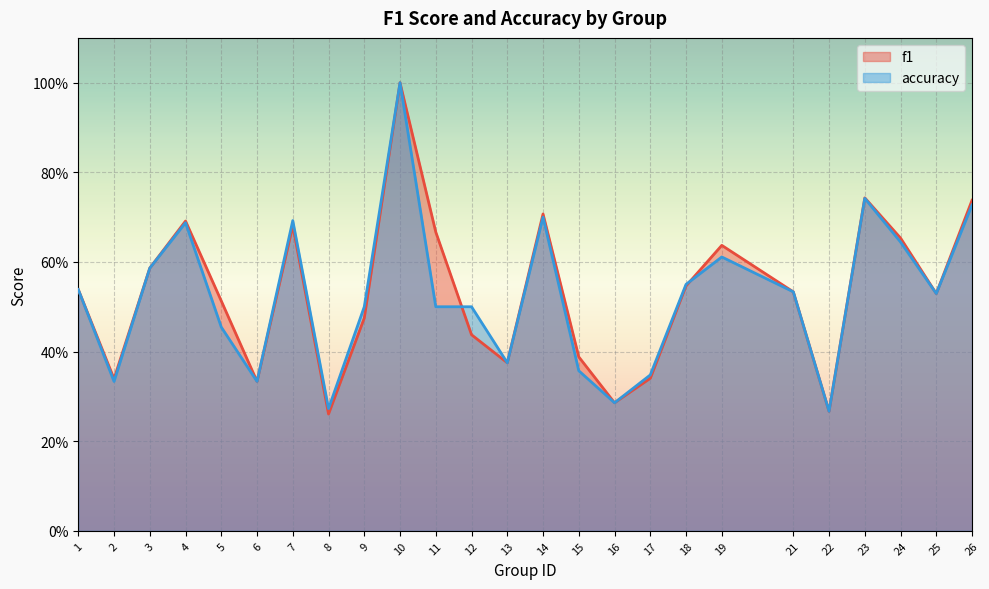

True or false: f1 has a value of 0.1 at 8.

False